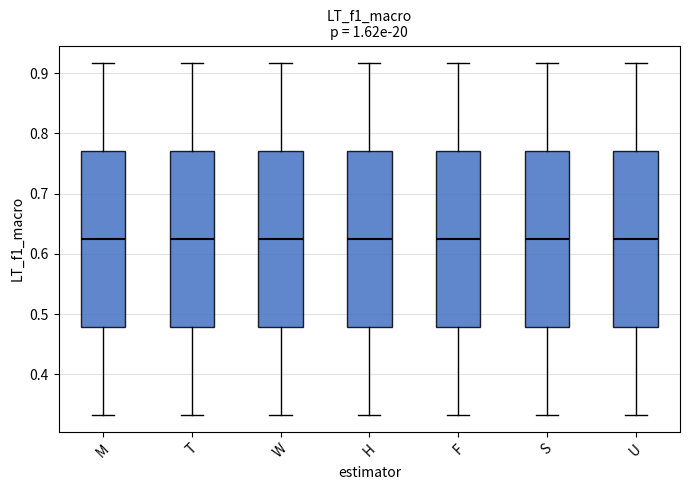

Reading left to right, read every box against the y-axis: the position of its median line, the range the box covers, and the ends of its whiskers. The values are not printed on the chart, so give them approximately, as read against the axis.

M: median 0.63, box 0.48 to 0.77, whiskers 0.33 to 0.92
T: median 0.63, box 0.48 to 0.77, whiskers 0.33 to 0.92
W: median 0.63, box 0.48 to 0.77, whiskers 0.33 to 0.92
H: median 0.63, box 0.48 to 0.77, whiskers 0.33 to 0.92
F: median 0.63, box 0.48 to 0.77, whiskers 0.33 to 0.92
S: median 0.63, box 0.48 to 0.77, whiskers 0.33 to 0.92
U: median 0.63, box 0.48 to 0.77, whiskers 0.33 to 0.92